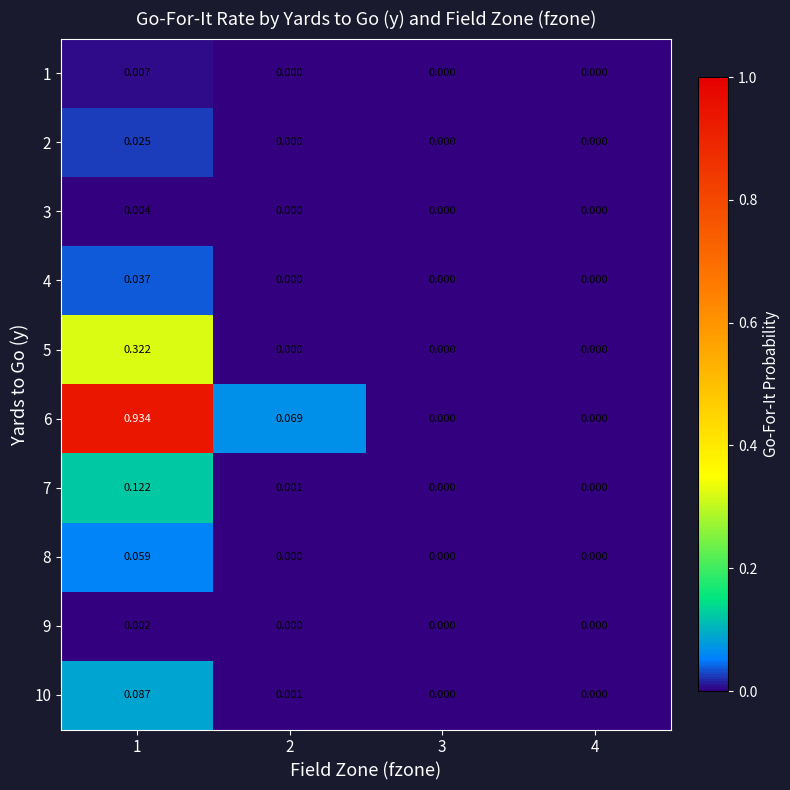

Reading left to right, list all the values displayed in this chart.

1: 1=0.0	2=0.0	3=0.0	4=0.0
2: 1=0.0	2=0.0	3=0.0	4=0.0
3: 1=0.0	2=0.0	3=0.0	4=0.0
4: 1=0.0	2=0.0	3=0.0	4=0.0
5: 1=0.3	2=0.0	3=0.0	4=0.0
6: 1=0.9	2=0.1	3=0.0	4=0.0
7: 1=0.1	2=0.0	3=0.0	4=0.0
8: 1=0.1	2=0.0	3=0.0	4=0.0
9: 1=0.0	2=0.0	3=0.0	4=0.0
10: 1=0.1	2=0.0	3=0.0	4=0.0